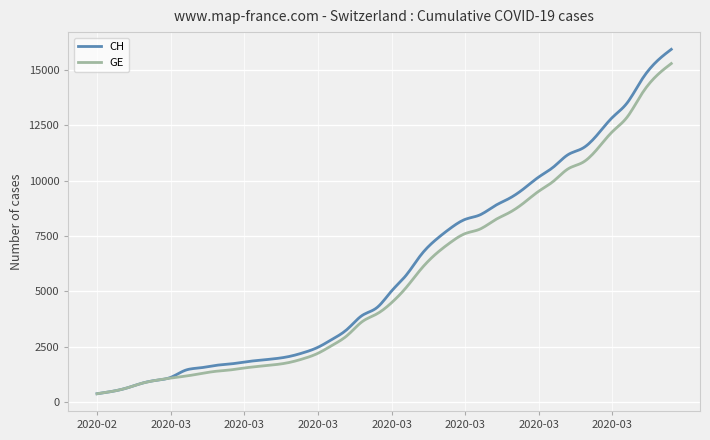

What is the maximum value shown in the chart?

15926.0